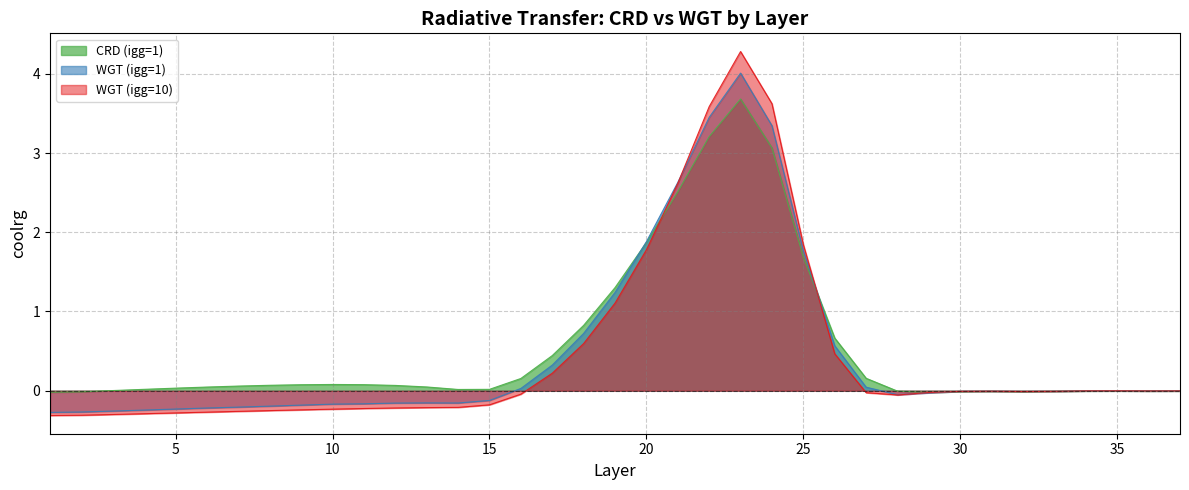

Rank the series by their average value, from highest to lowest.

CRD (igg=1), WGT (igg=1), WGT (igg=10)